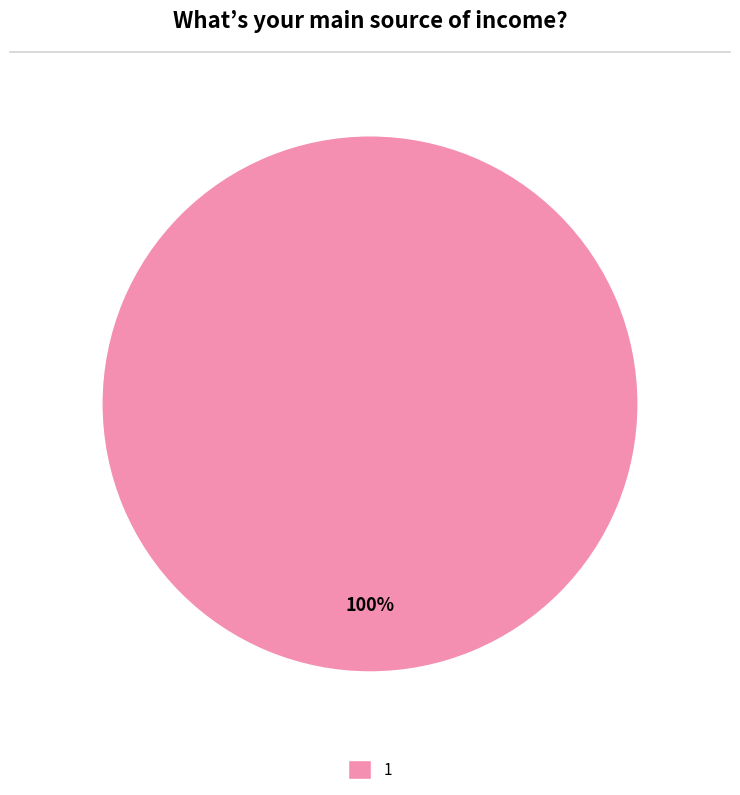

To the nearest percent, what percentage of the pie is 1?

100%